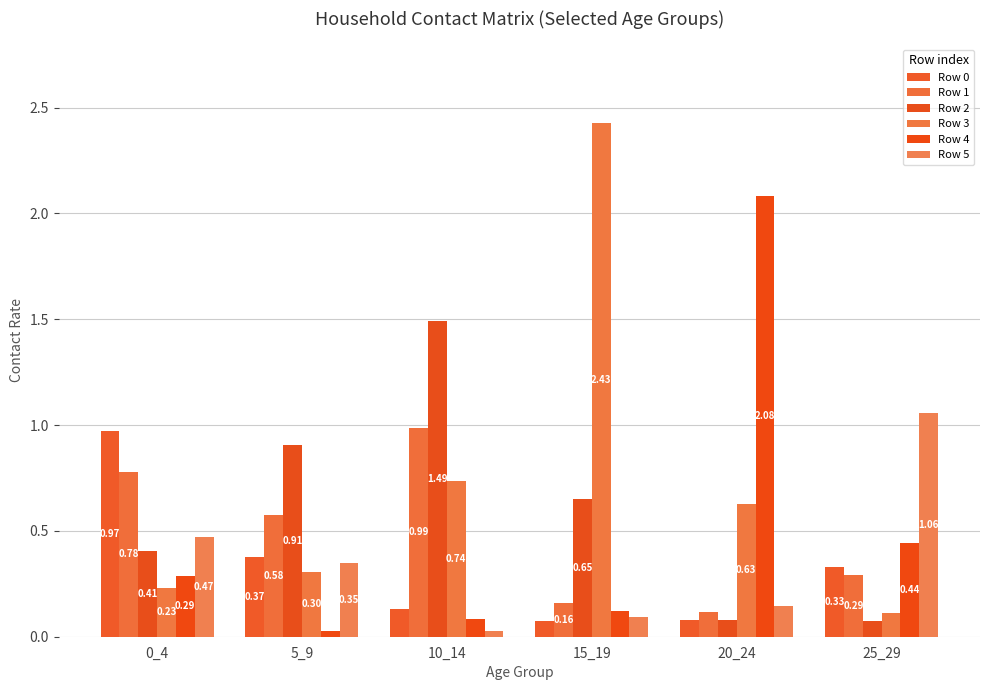

How many groups of bars are there?

6